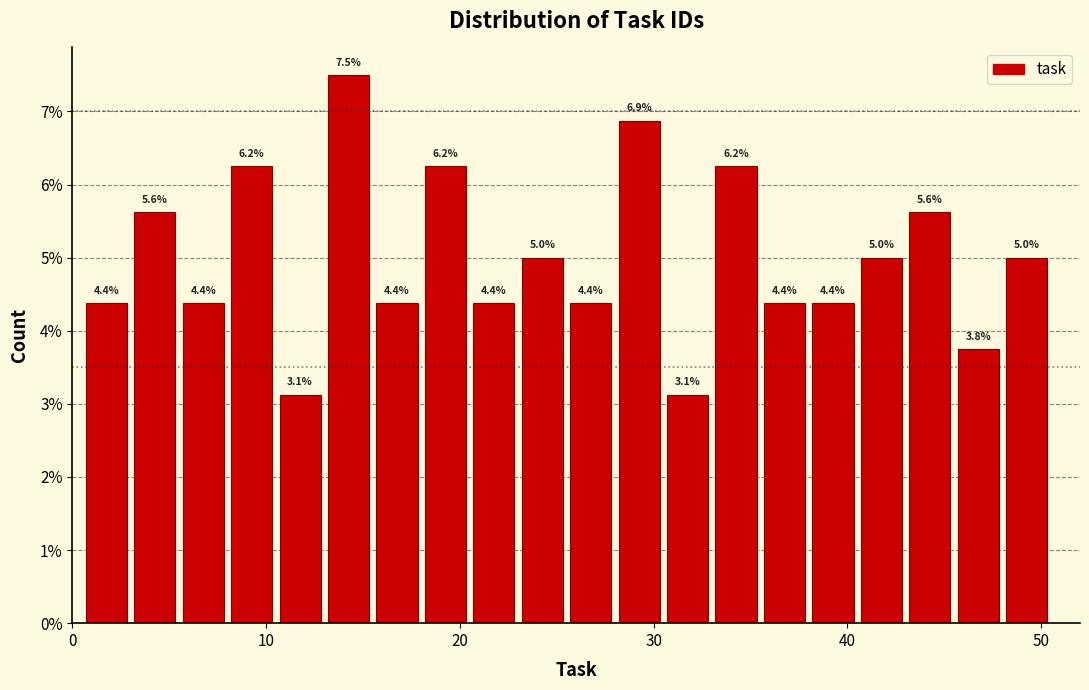

Read against the x-axis, roughly where is the centre of the tallest bar?

14